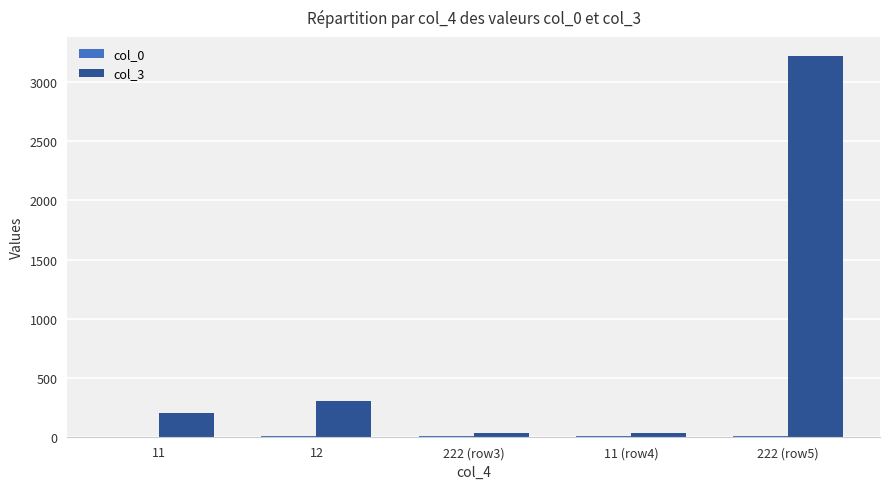

At which category does the chart reach its peak across all series?

222 (row5)